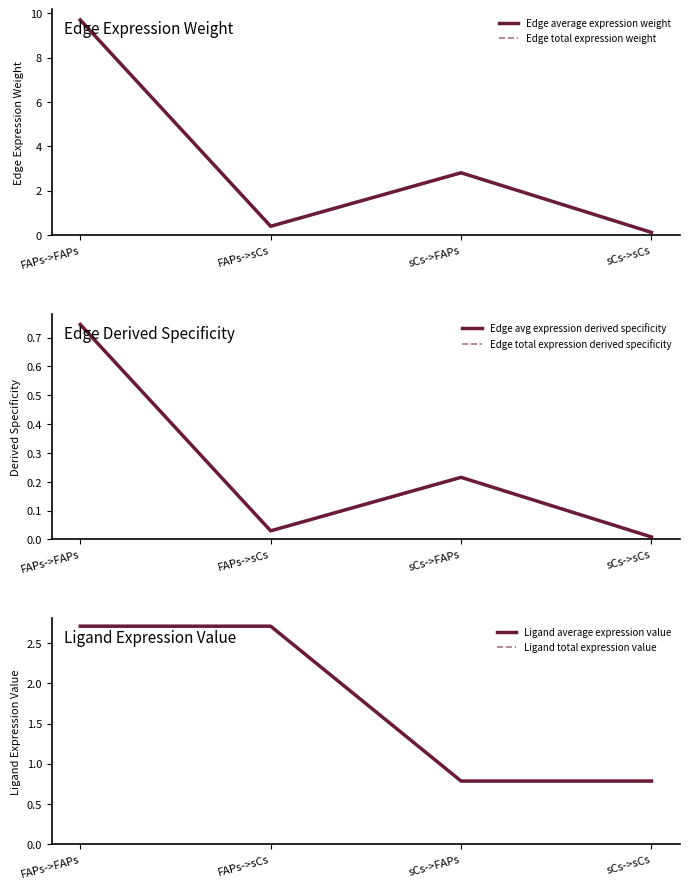

At which category is the sum across all series the highest?

FAPs->FAPs